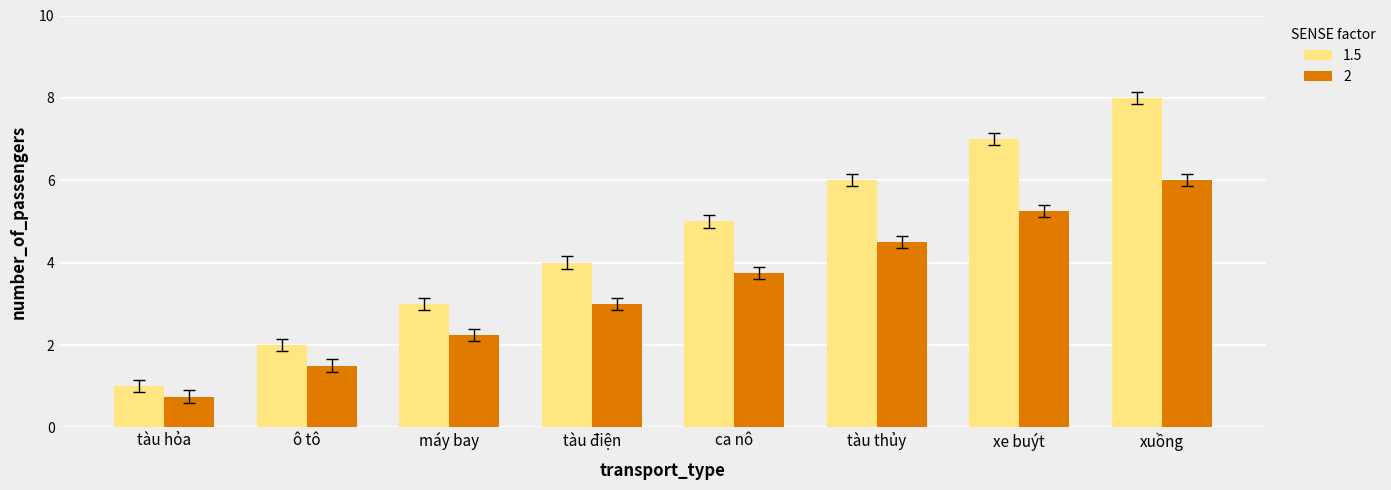

At ca nô, list the series in order from smallest to largest.

2, 1.5